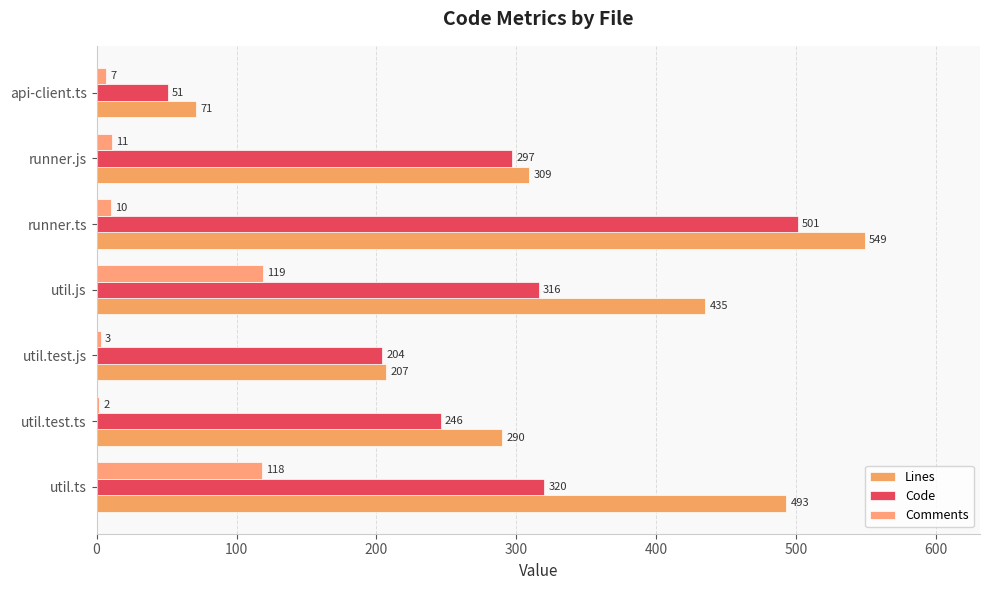

How many series are shown in this chart?

3